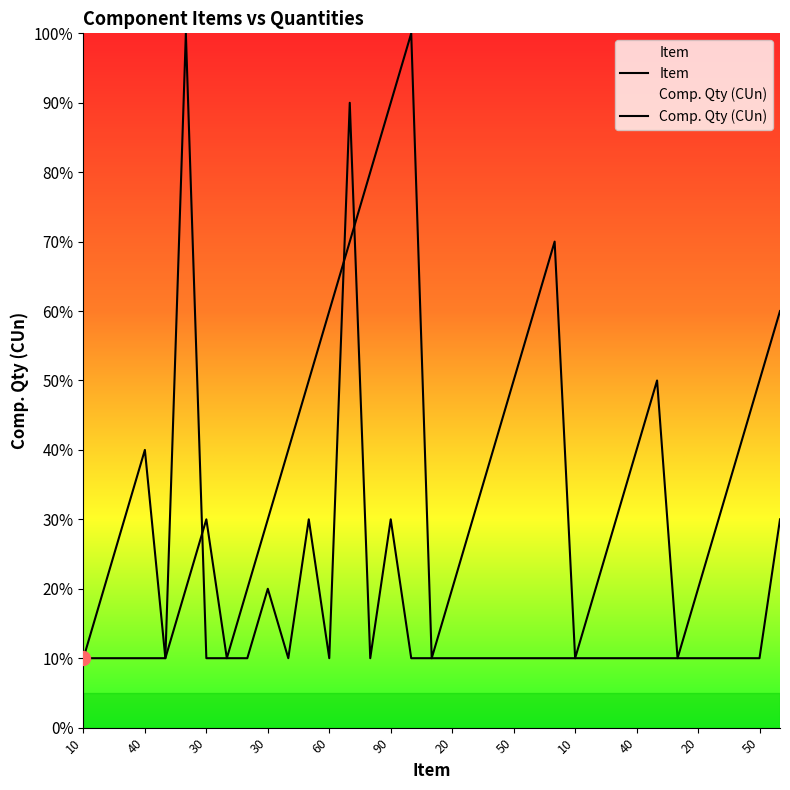

The Item series shows 40 at 40. True or false?

True